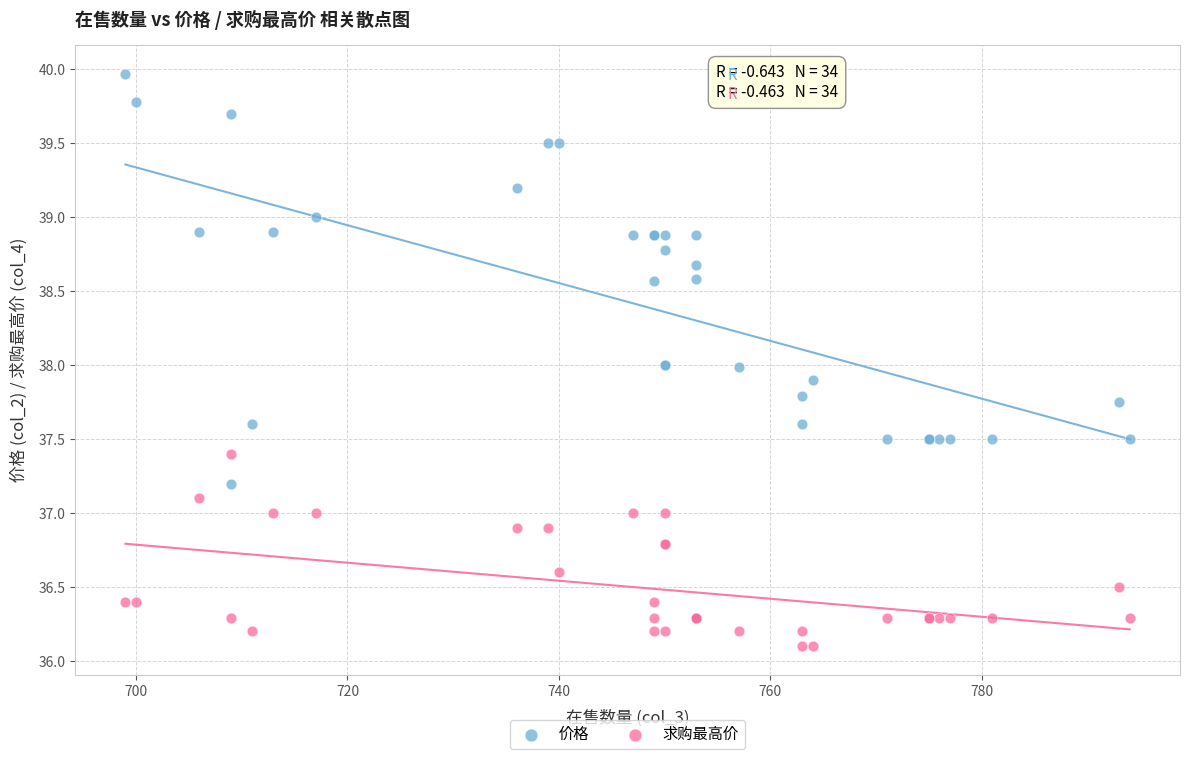

What are all the series names shown in the legend?

价格, 求购最高价